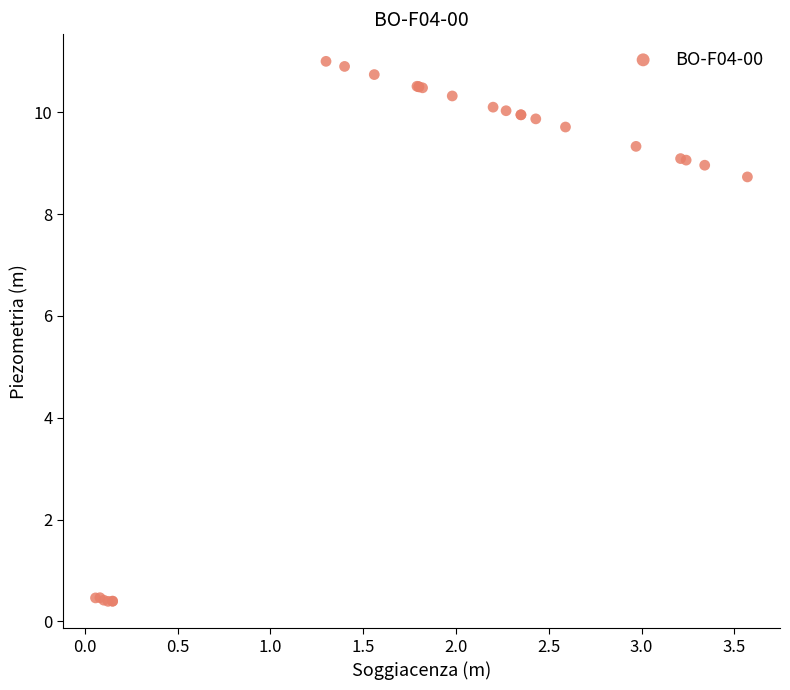

What Y value in the scatter plot is closest to 5?

8.7